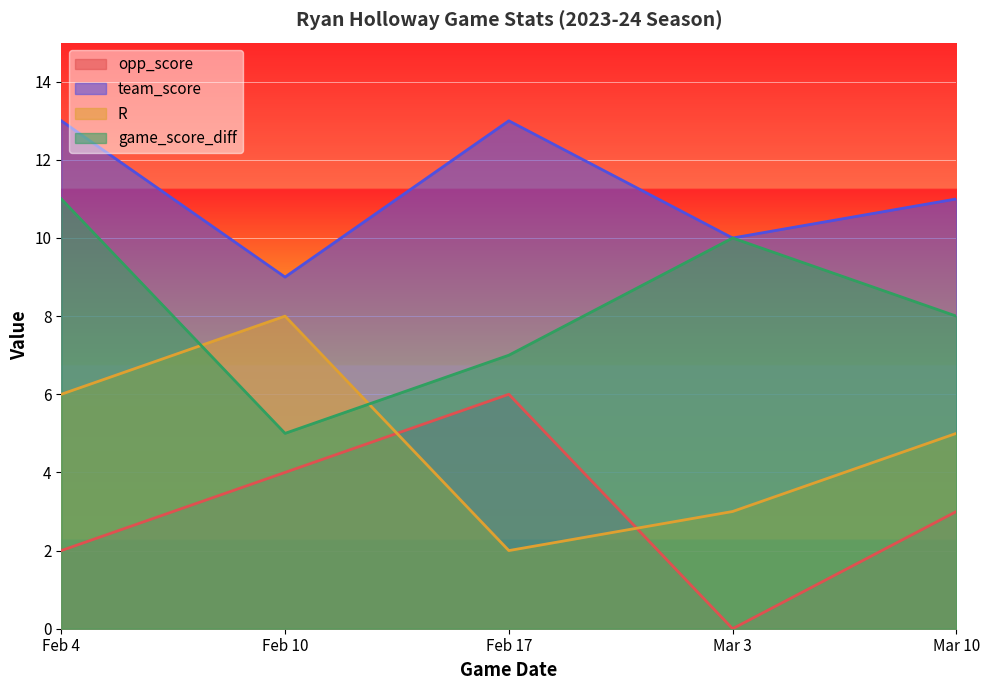

At how many categories does at least one series exceed 12?

2